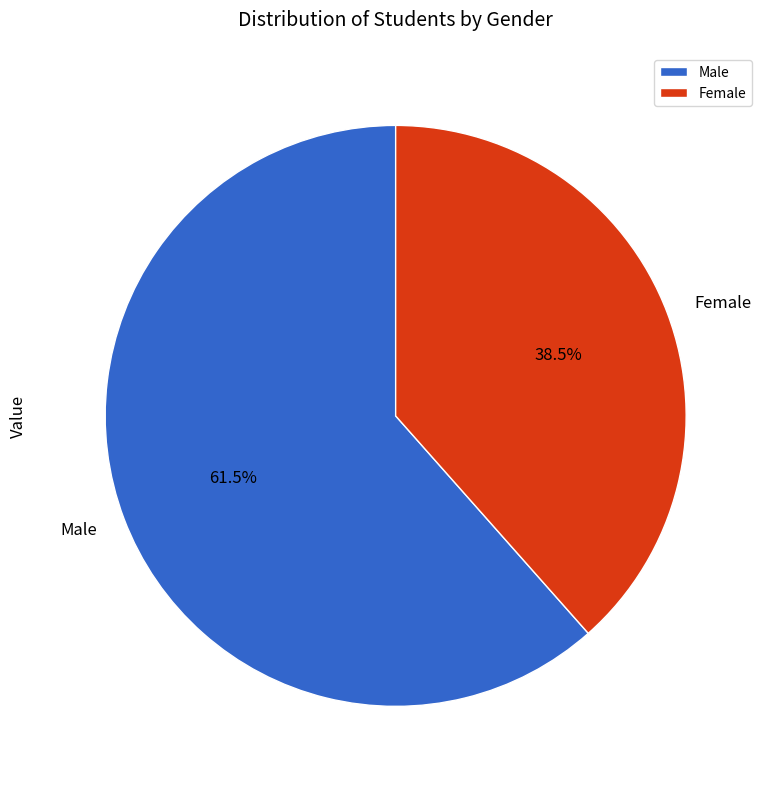

Is the sum of Female and Male greater than half?

Yes